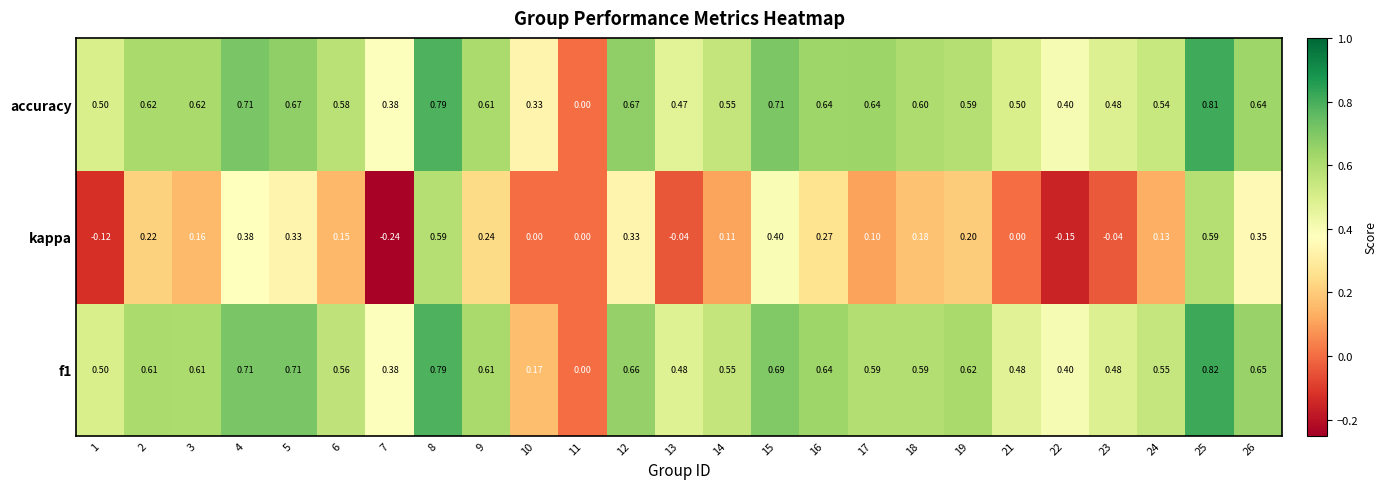

Which series changed the most between 21 and 22?

kappa